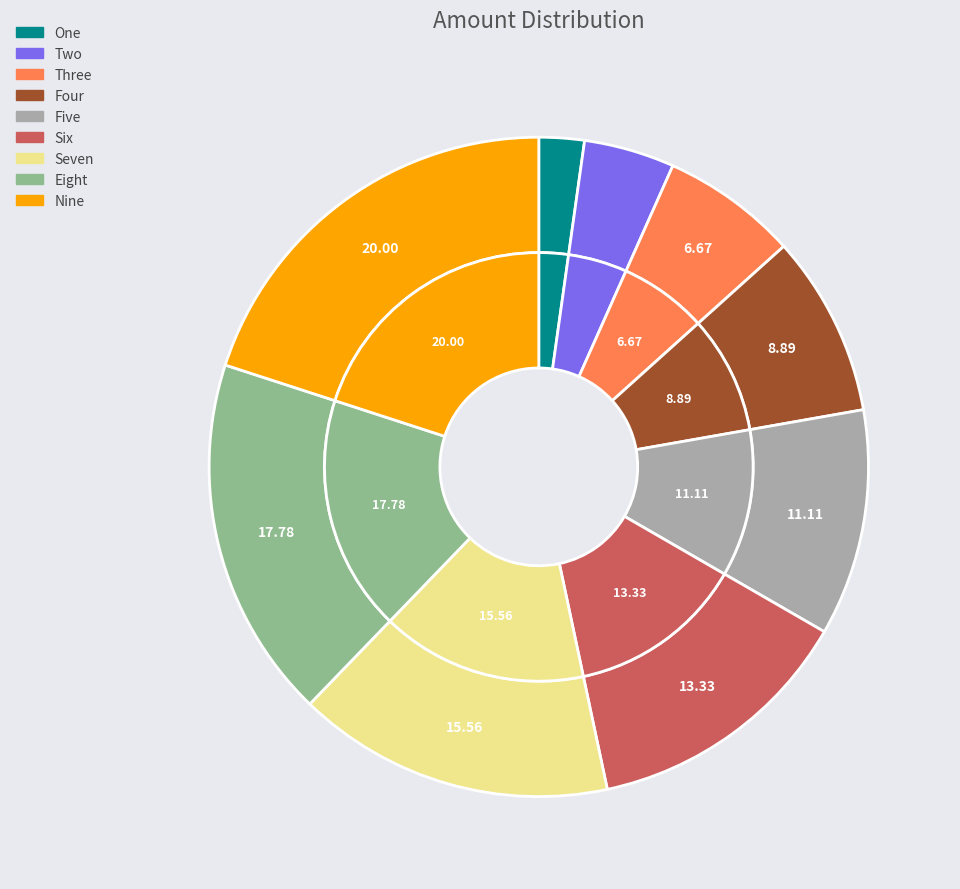

Is it true that Five is 21% of the pie?

False